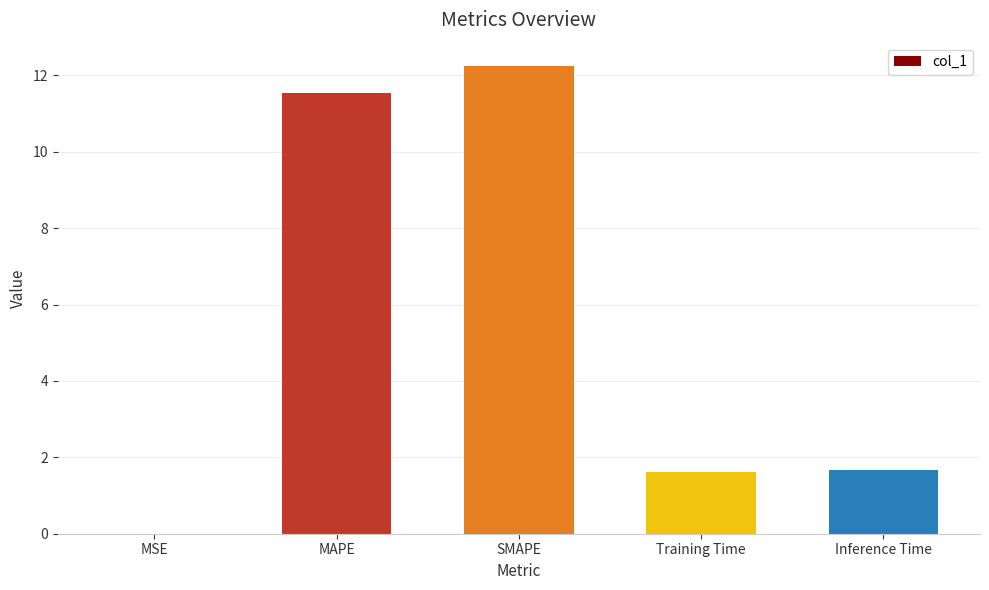

Where does the data first go above 1?

MAPE